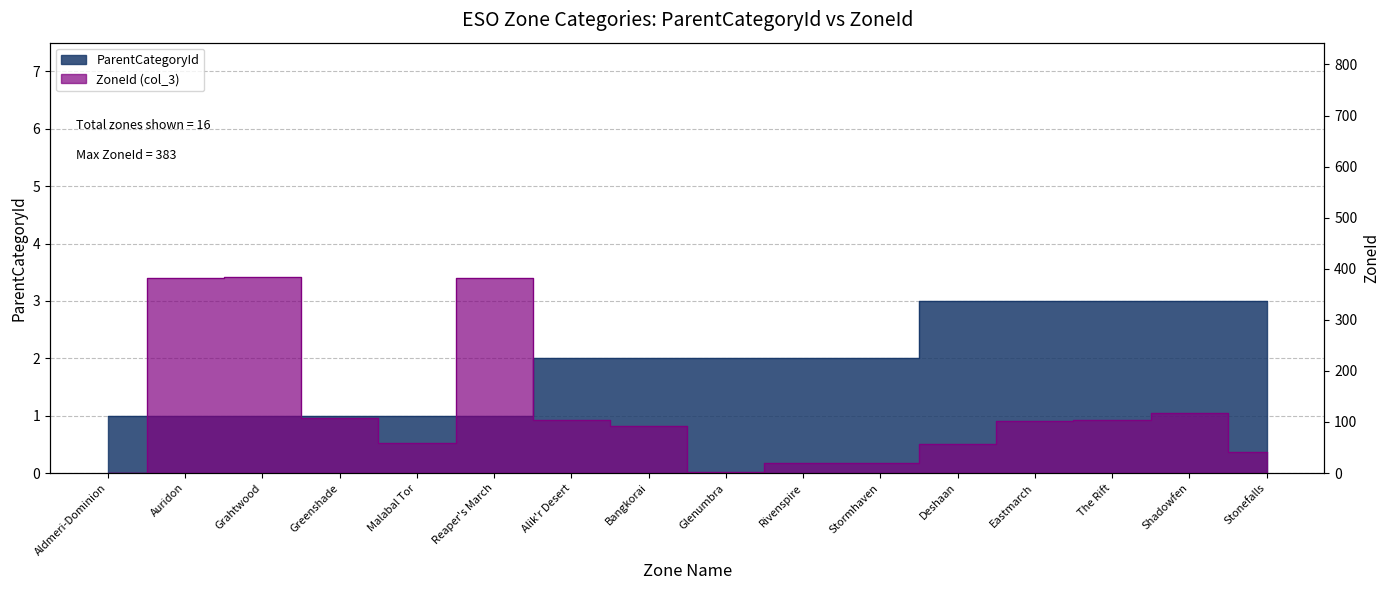

Is the value of ZoneId (col_3) at Reaper's March greater than the value of ParentCategoryId at Grahtwood?

Yes